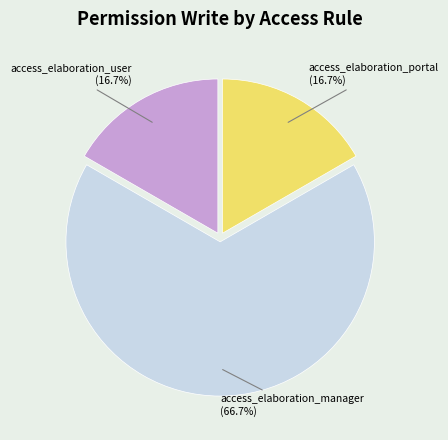

Combined, do access_elaboration_user and access_elaboration_portal account for over 50%?

No